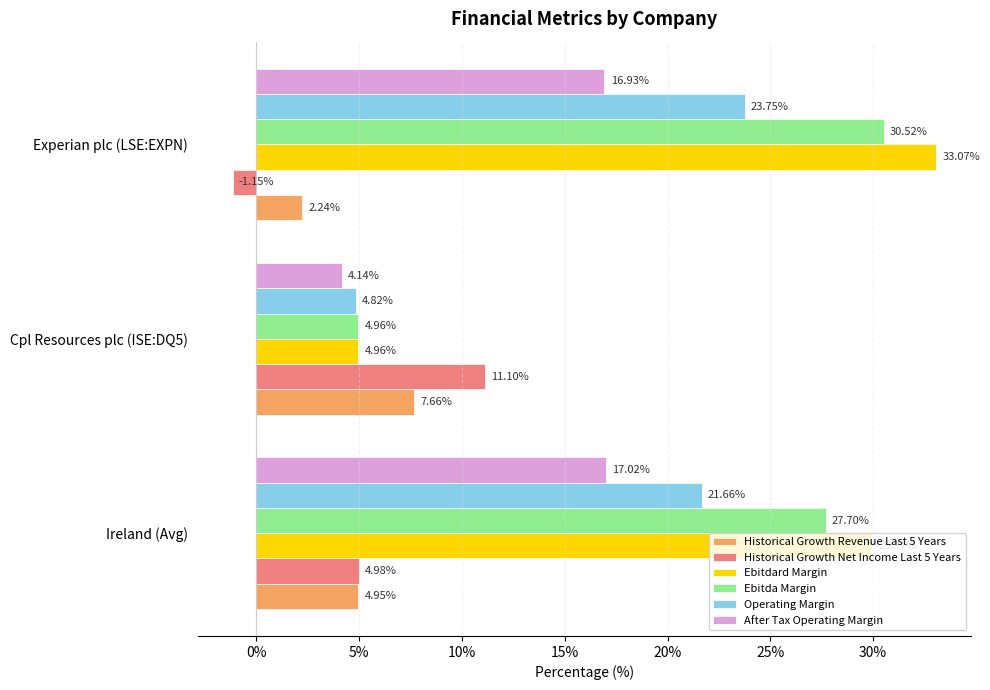

How many data points does each series have?

3